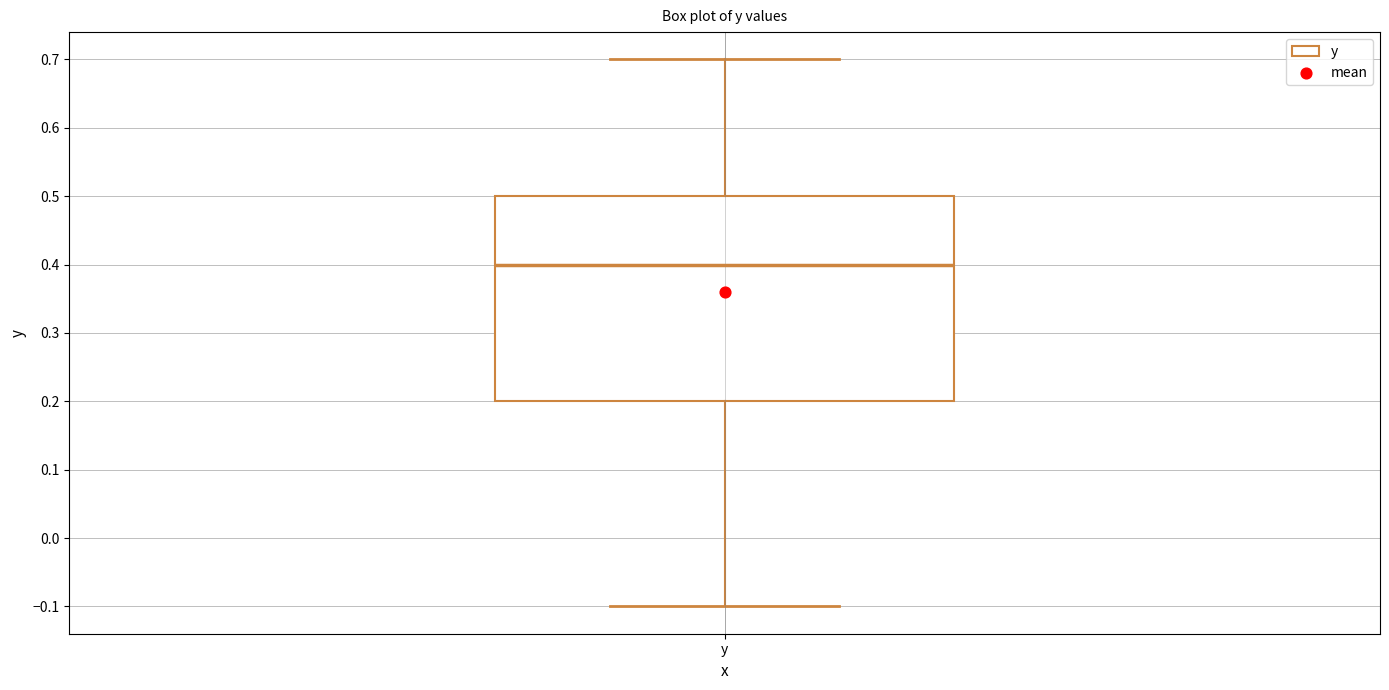

Transcribe this box plot: give where the median line is, the range the box spans, and where the two whiskers end, as read against the y-axis. The values are not printed on the chart, so give them approximately, as read against the axis.

median 0.4, box 0.2 to 0.5, whiskers -0.1 to 0.7